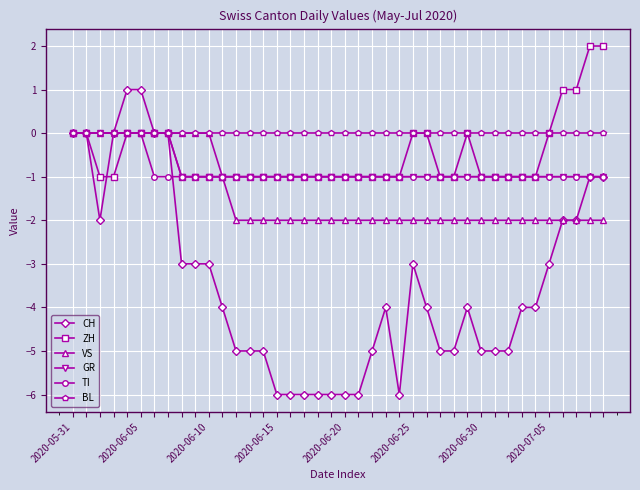

Which series has the largest range (max minus min)?

CH